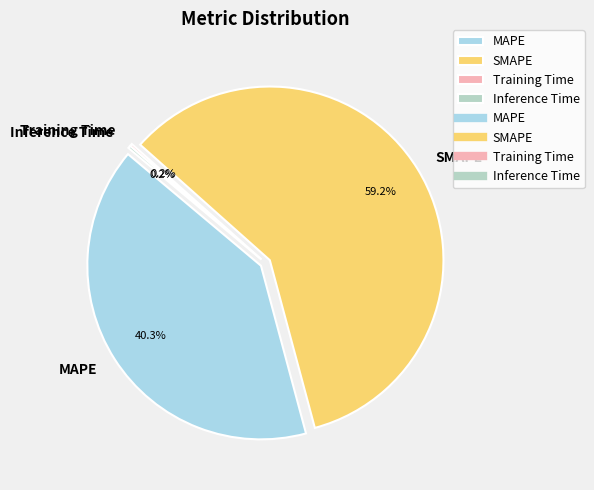

Which category has the biggest portion of the pie?

SMAPE